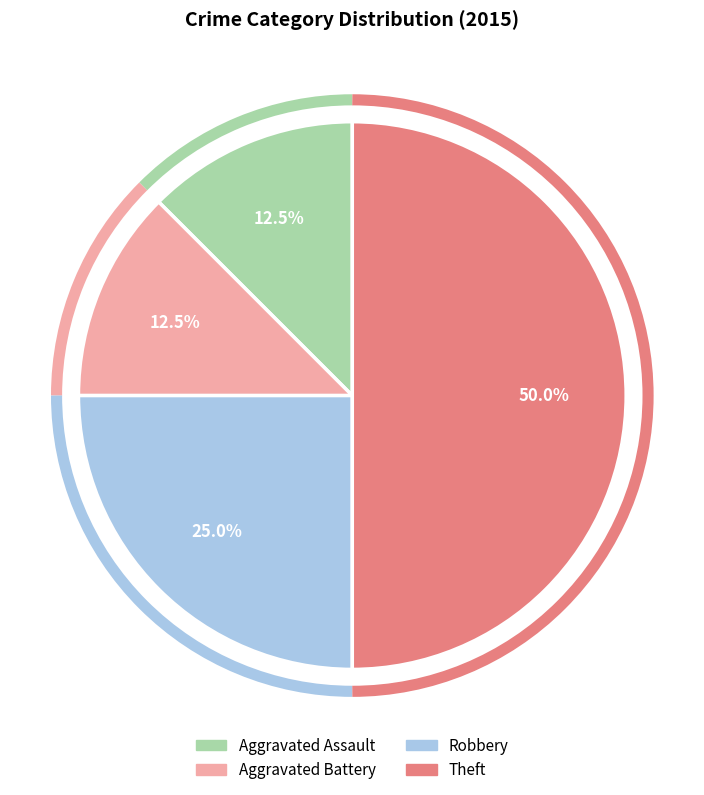

How many segments does this pie chart have?

4